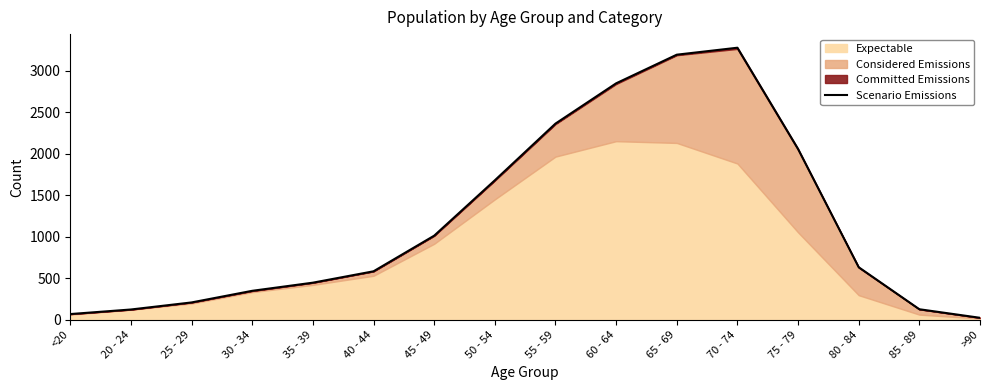

What is the difference between the maximum and minimum values?

3253